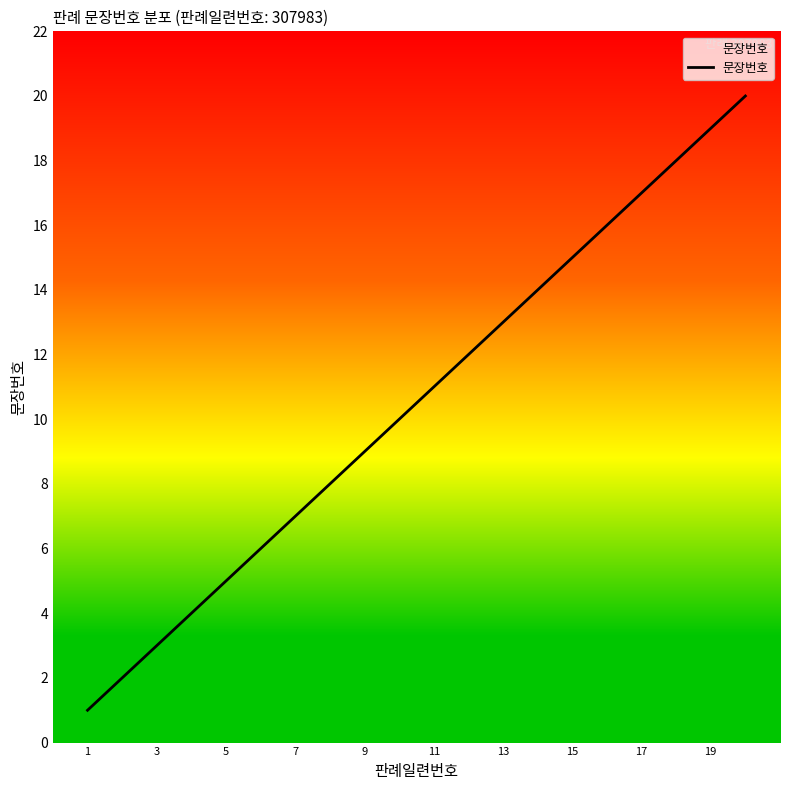

Reading left to right, extract all data points from this chart.

1	2	3	4	5	6	7	8	9	10	11	12	13	14	15	16	17	18	19	20